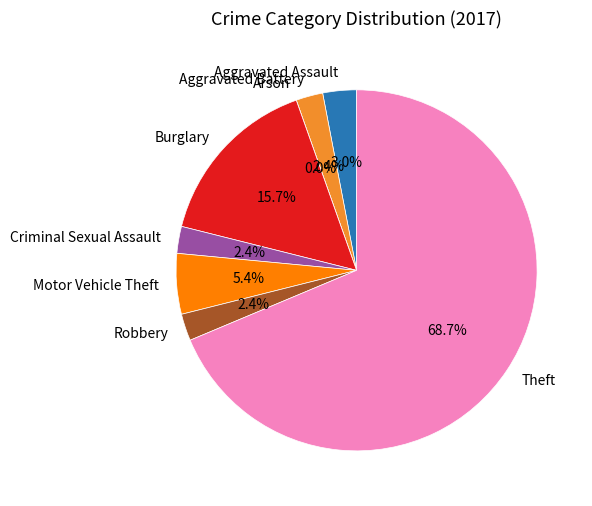

To the nearest percent, what is the difference between the largest and smallest slice percentages?

69%